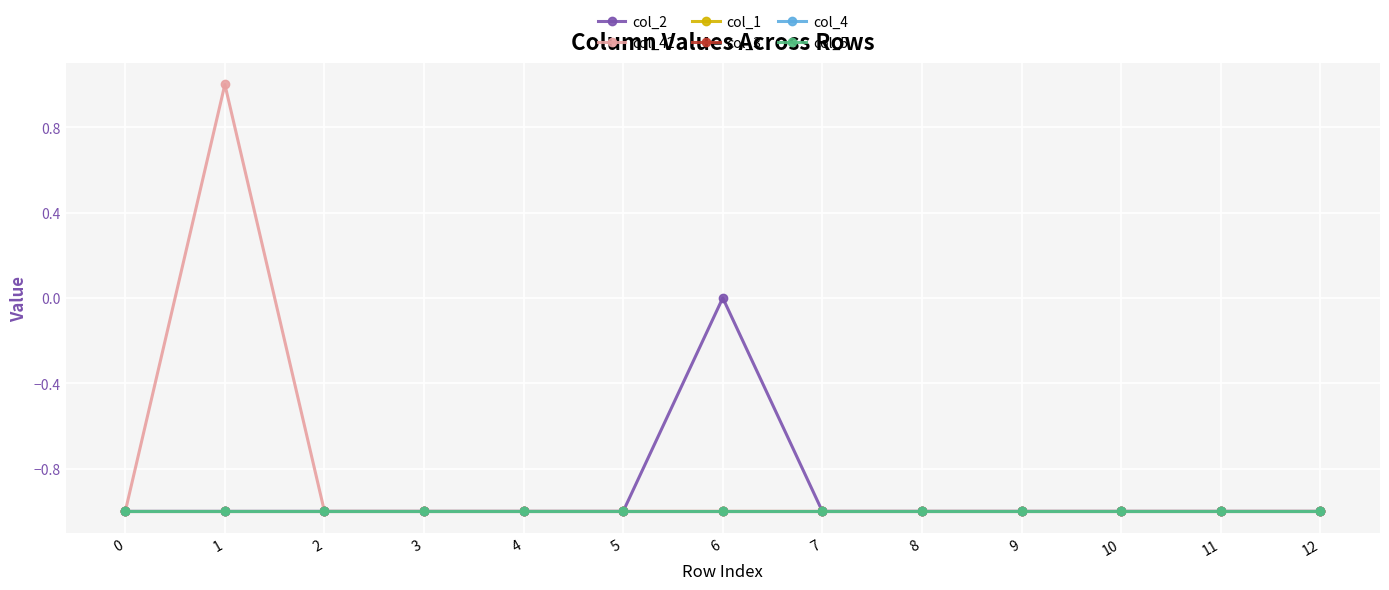

Does the chart have visible grid lines?

Yes